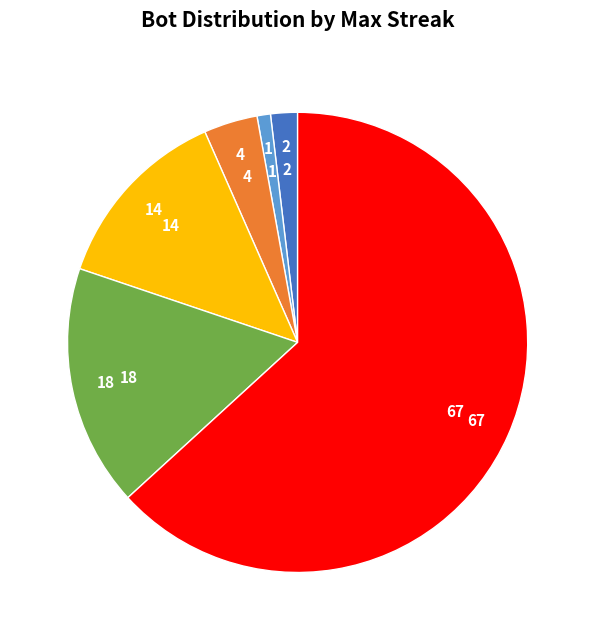

Is there any slice that represents more than half of the pie?

Yes